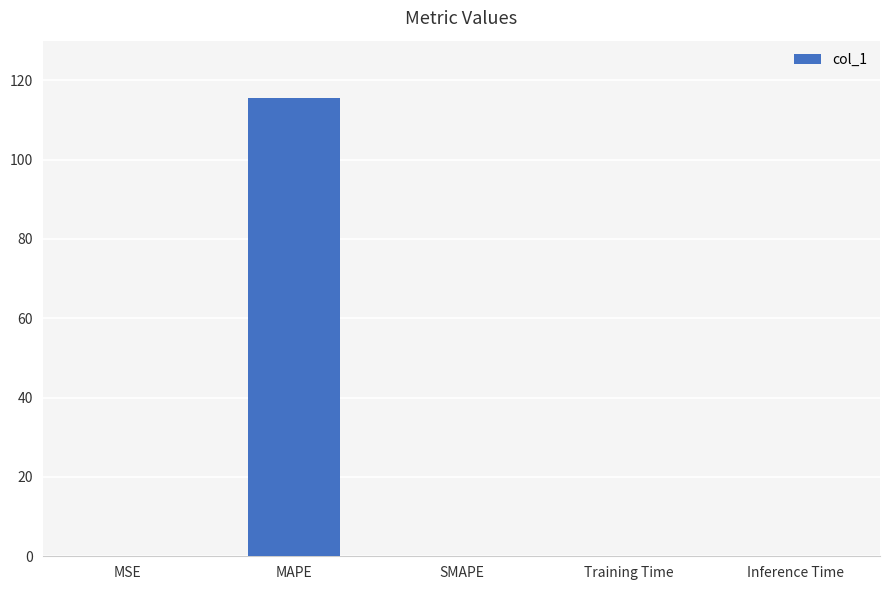

What is the maximum value shown in the chart?

115.6